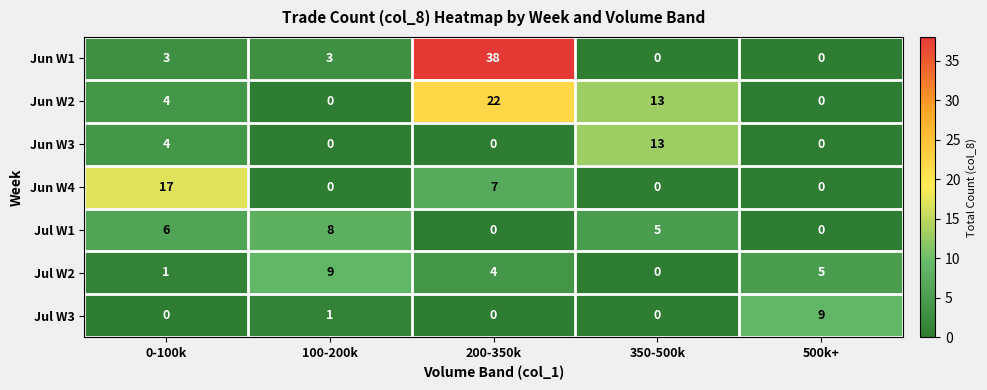

Between 0-100k and 500k+, which series saw the biggest shift?

Jun W4